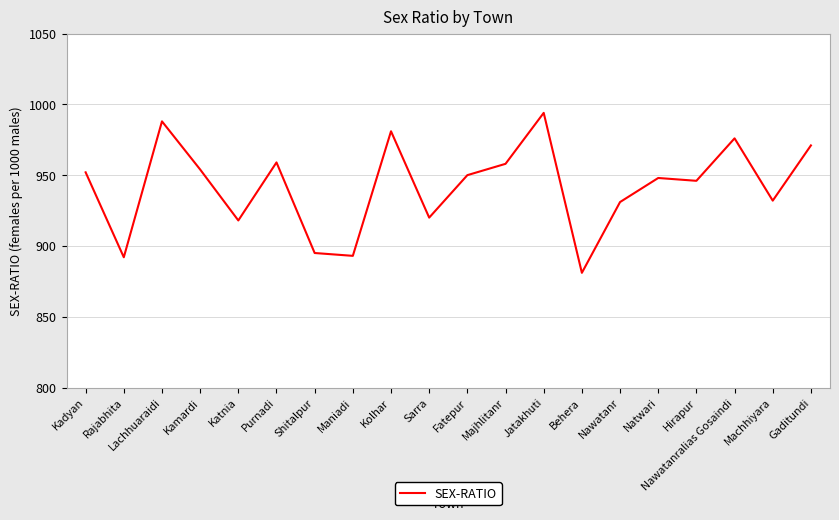

Does the chart display data point markers on the line(s)?

No